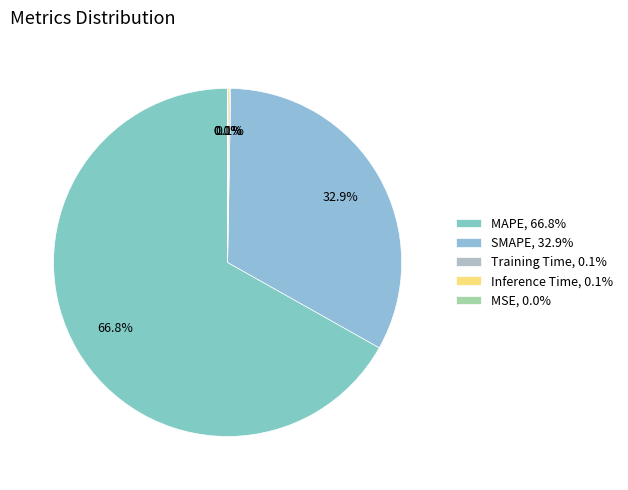

Count the number of slices in the pie.

5